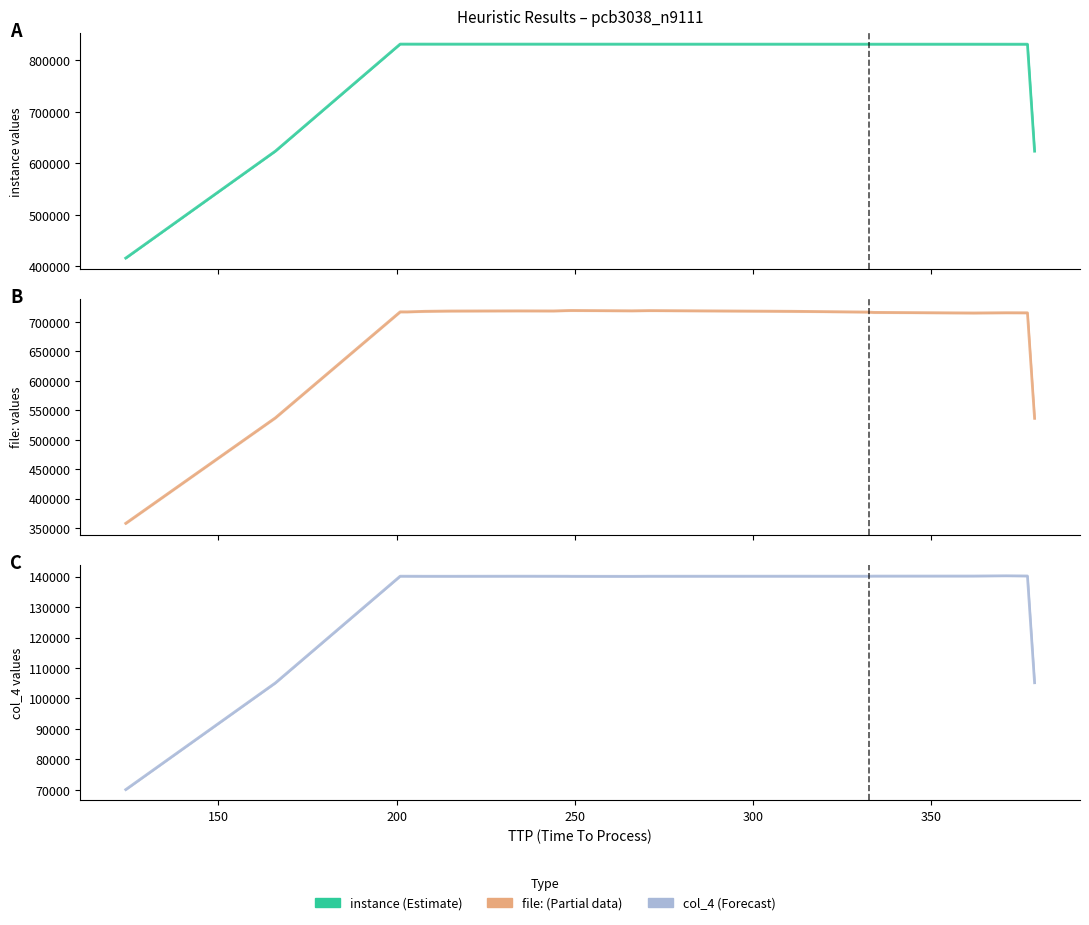

How many lines are shown in the chart?

3